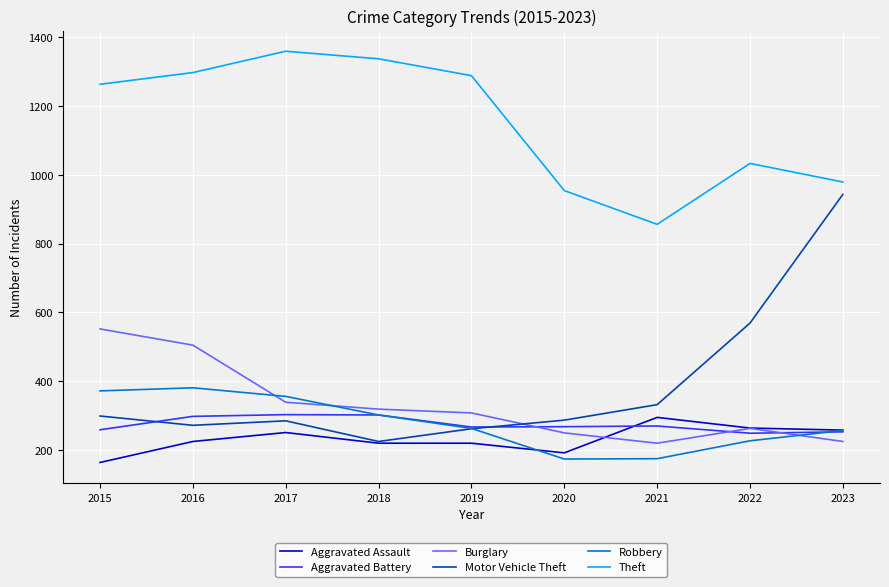

How many intersections are there between Robbery and Burglary?

3